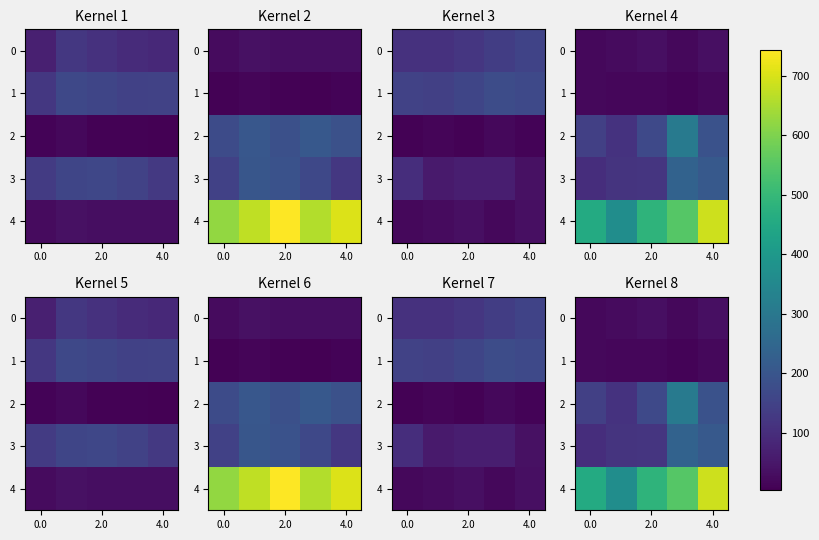

True or false: 4 has a value of 688 at 4.0.

True